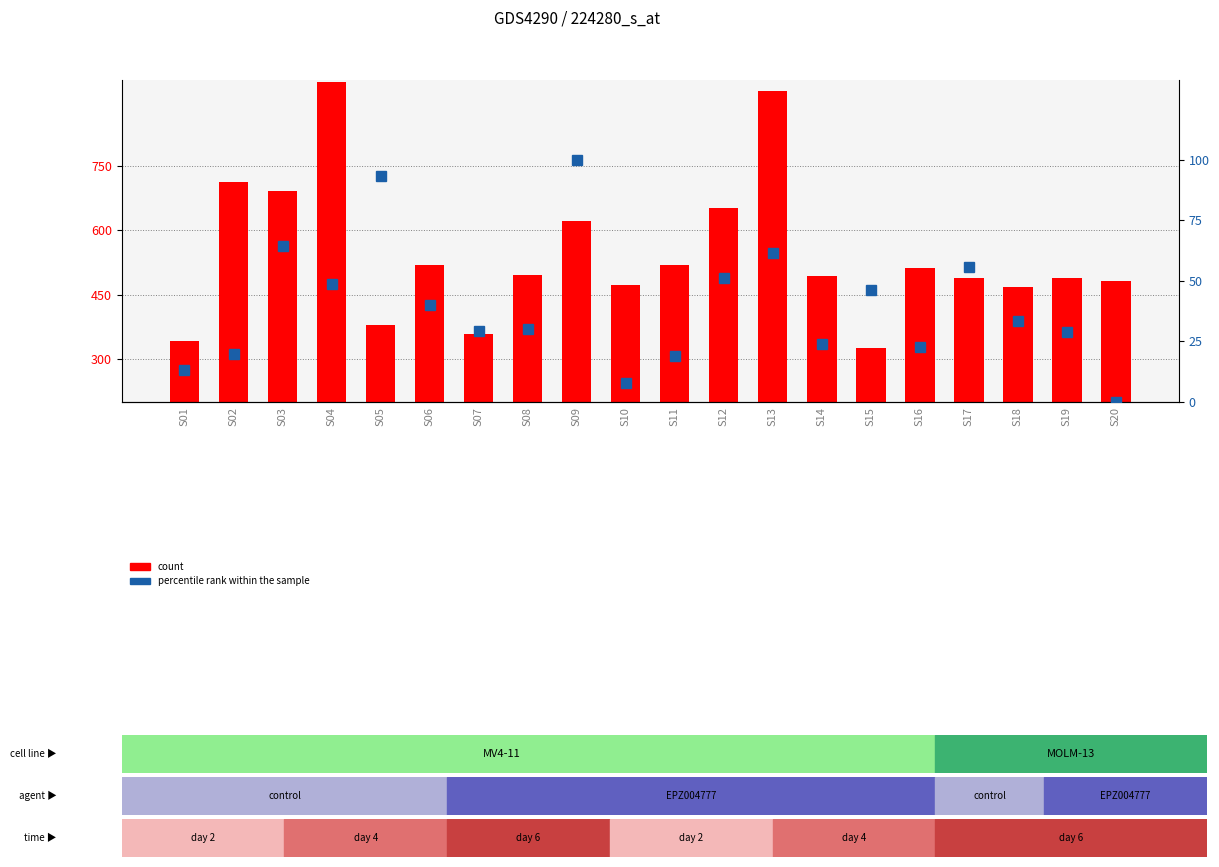

Rank the categories by value from highest to lowest.

S04, S13, S02, S03, S12, S09, S06, S11, S16, S08, S14, S17, S19, S20, S10, S18, S05, S07, S01, S15